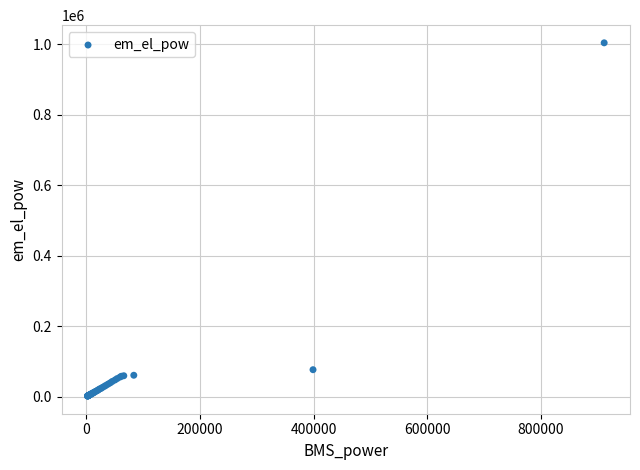

What Y value in the scatter plot is closest to 502641?

76444